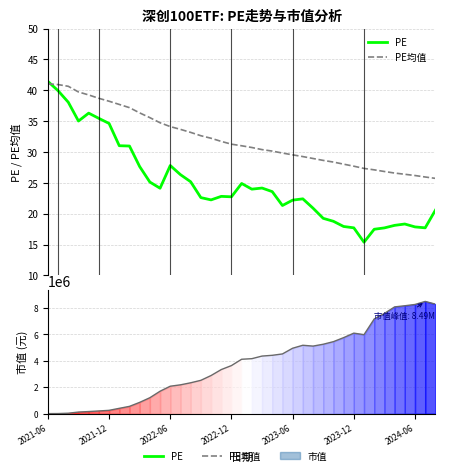

Is it true that PE equals 8.2 at 2024-06?

False